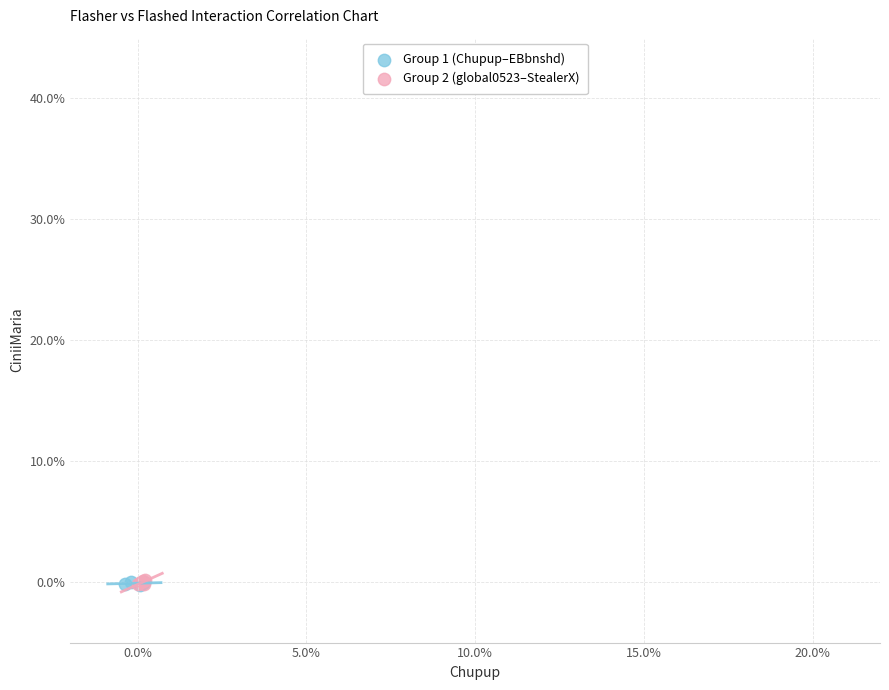

What are all the series names shown in the legend?

Group 1 (Chupup–EBbnshd), Group 2 (global0523–StealerX)